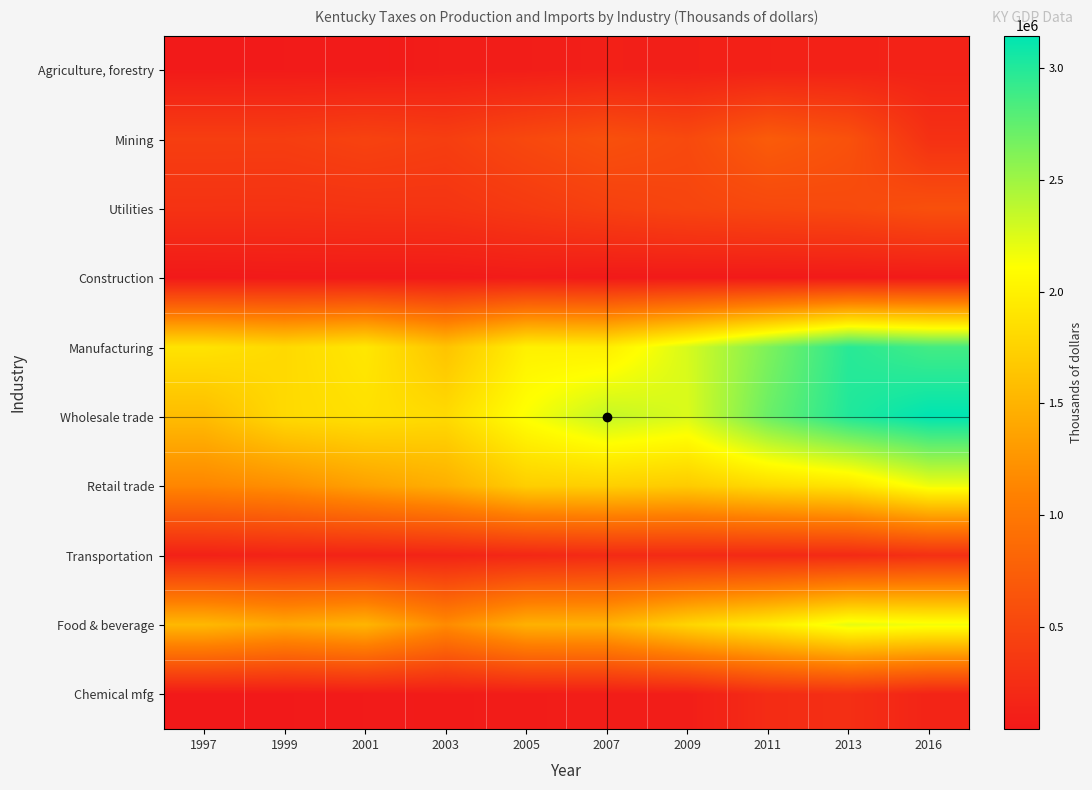

Which series has the largest range (max minus min)?

Wholesale trade